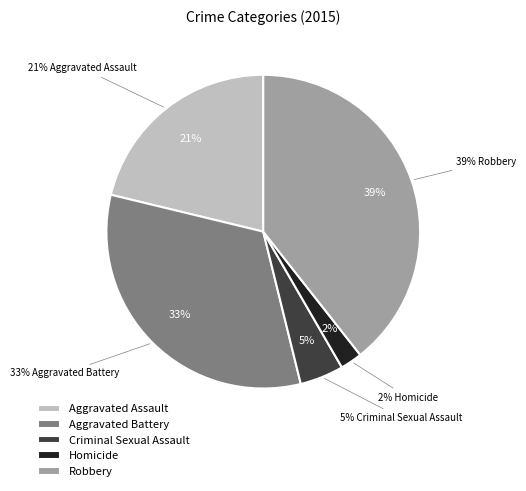

True or false: Robbery accounts for 39% of the total.

True